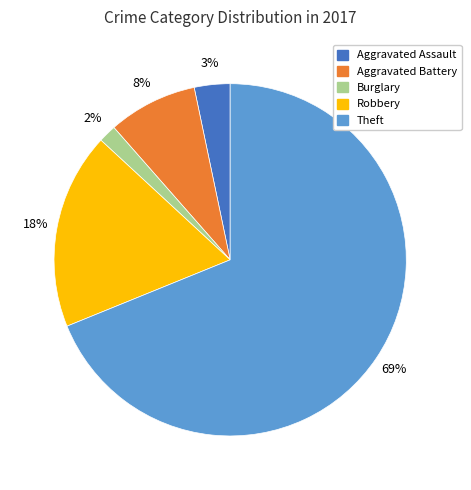

Is there a majority slice in this chart?

Yes